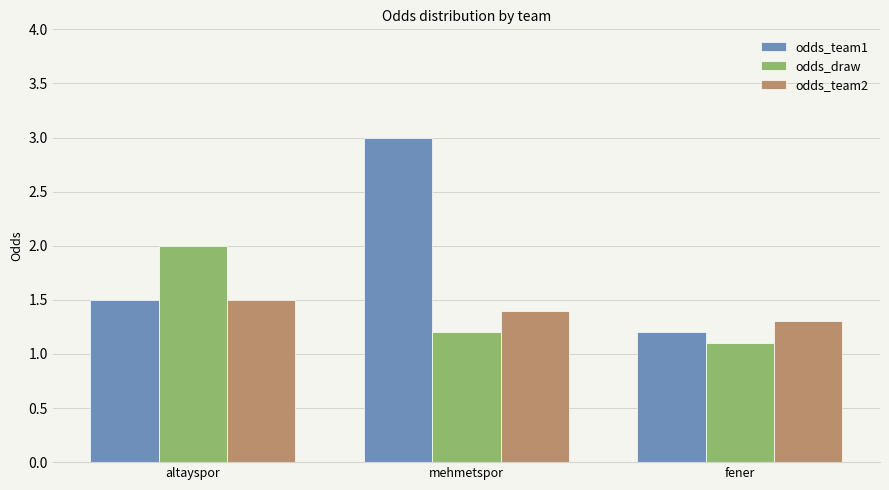

Are the bars horizontal?

No